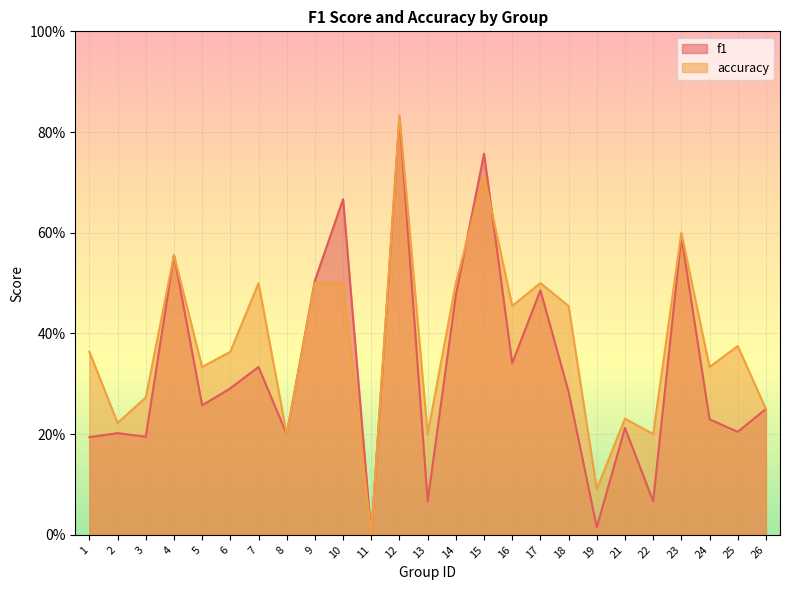

The value of f1 at 18 is 0.3. True or false?

True